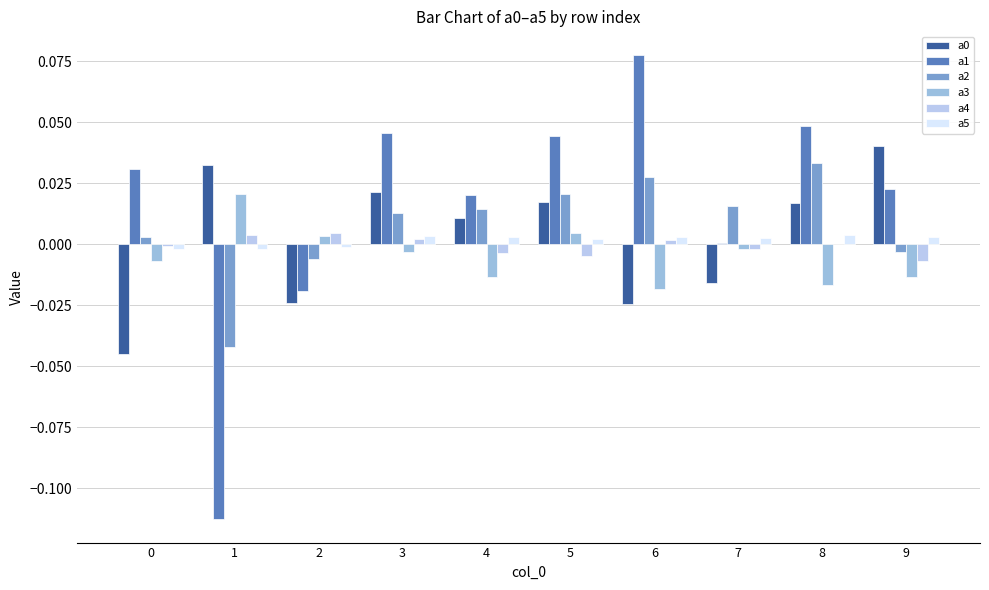

How many groups of bars are there?

10